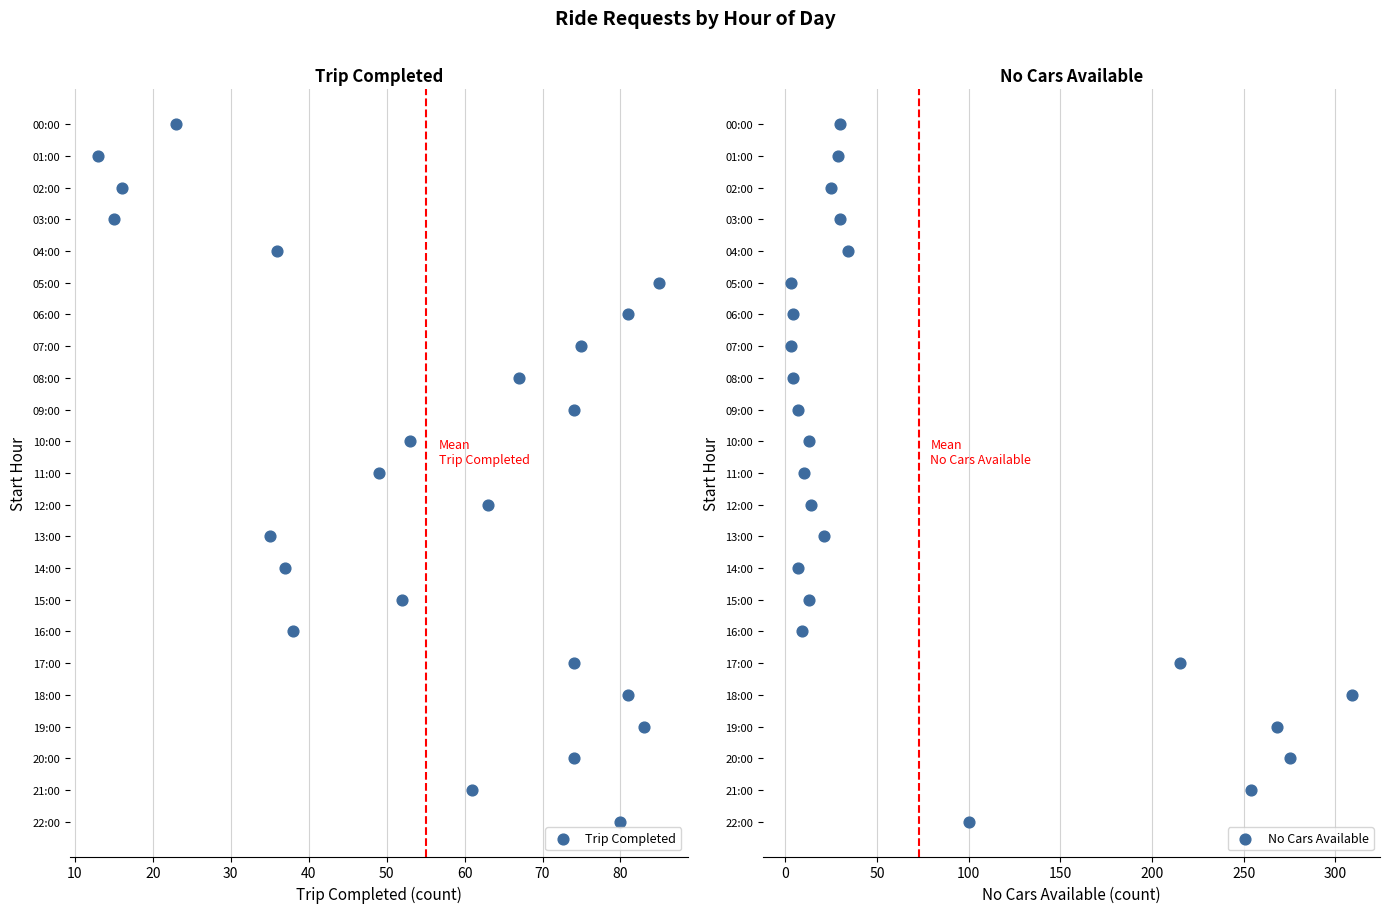

Which series has the widest spread of Y values?

Trip Completed